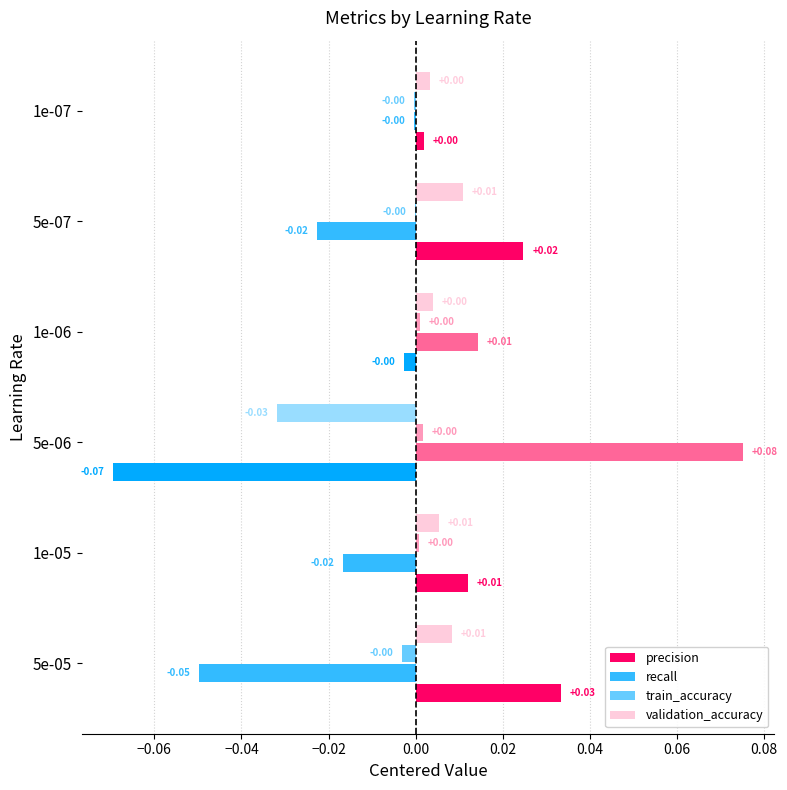

Which series changed the most between 1e-06 and 5e-07?

recall